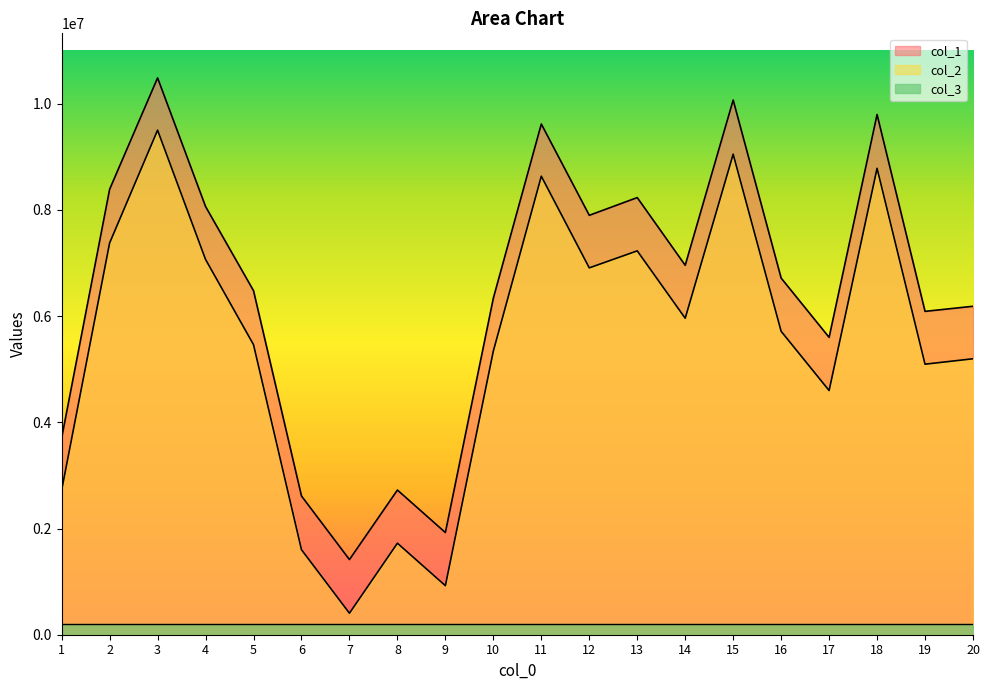

How many lines are shown in the chart?

3